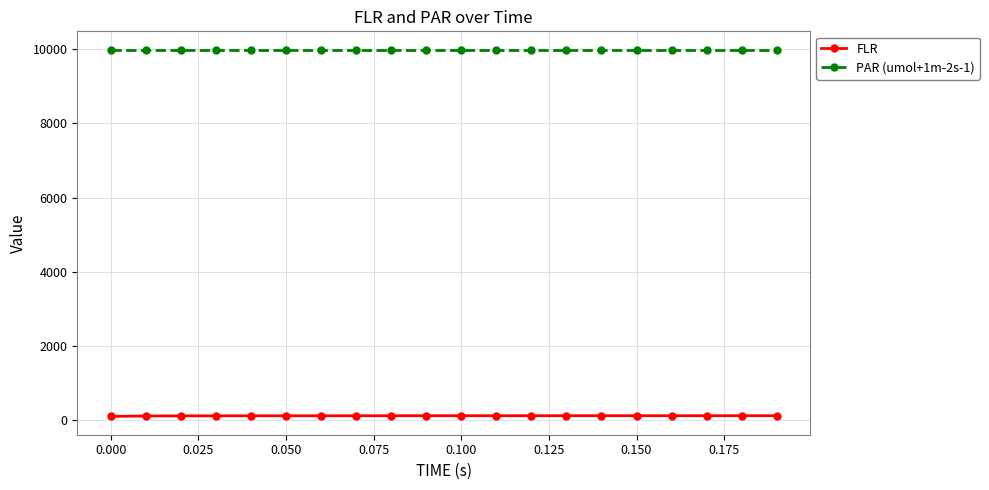

What is the sum of all FLR values?

2320.5